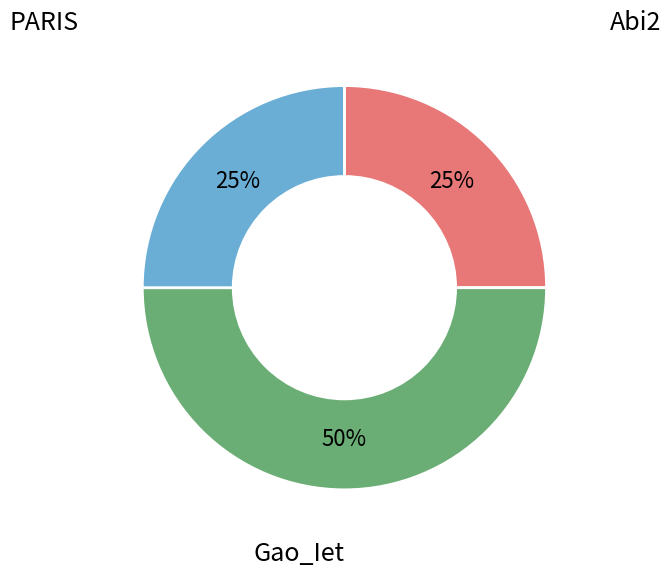

How many slices are in this pie chart?

3